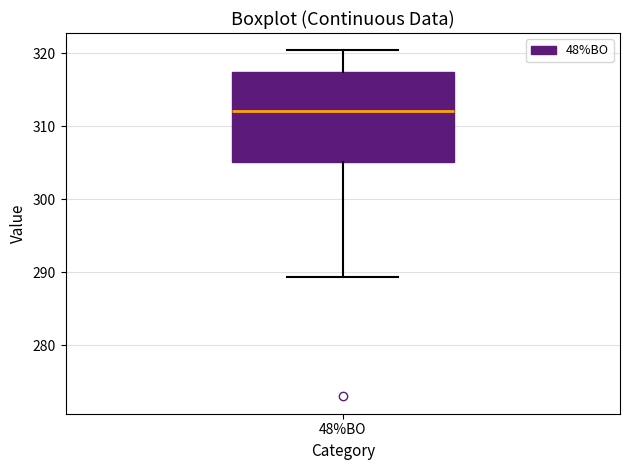

Where is the lower edge of the box for 48%BO on the y-axis? The values are not printed on the chart, so give them approximately, as read against the axis.

305